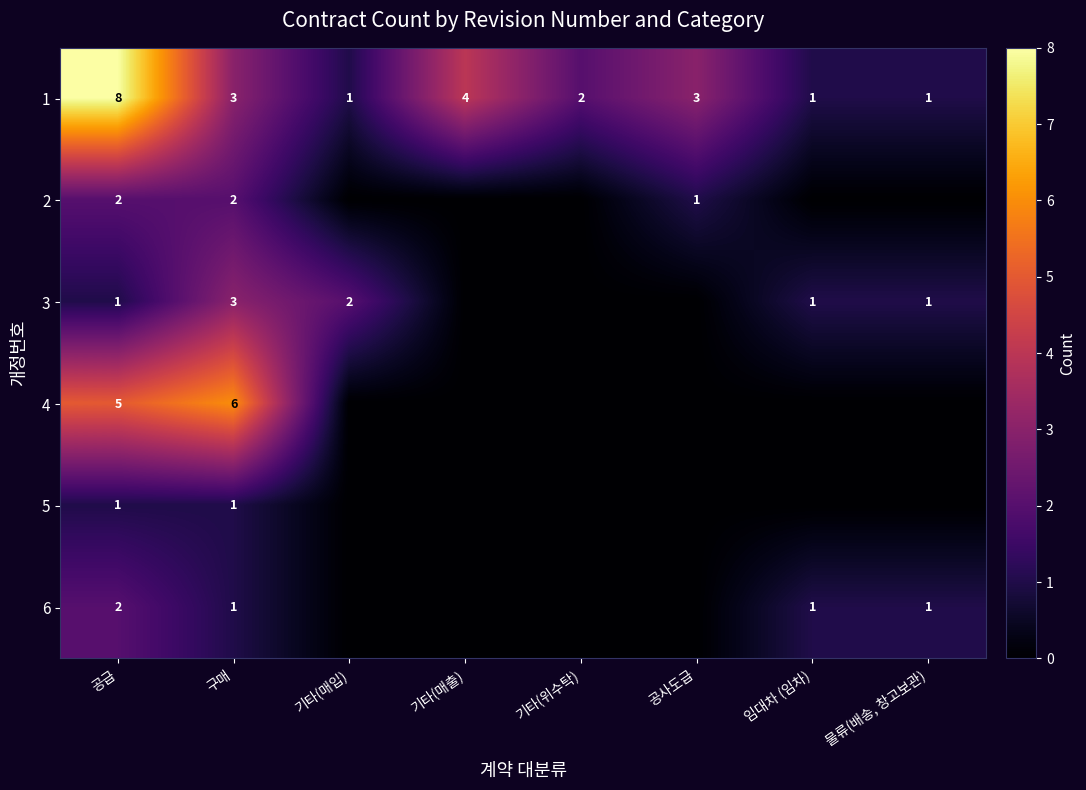

Between 공사도급 and 물류(배송, 창고보관), which is larger?

공사도급